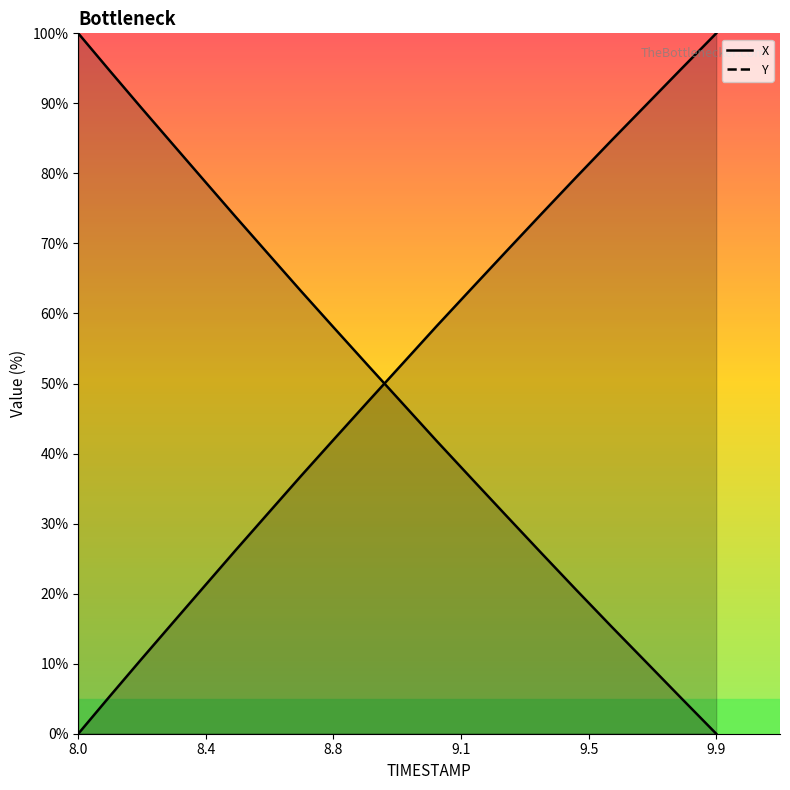

Rank the series by their maximum value, from highest to lowest.

X, Y